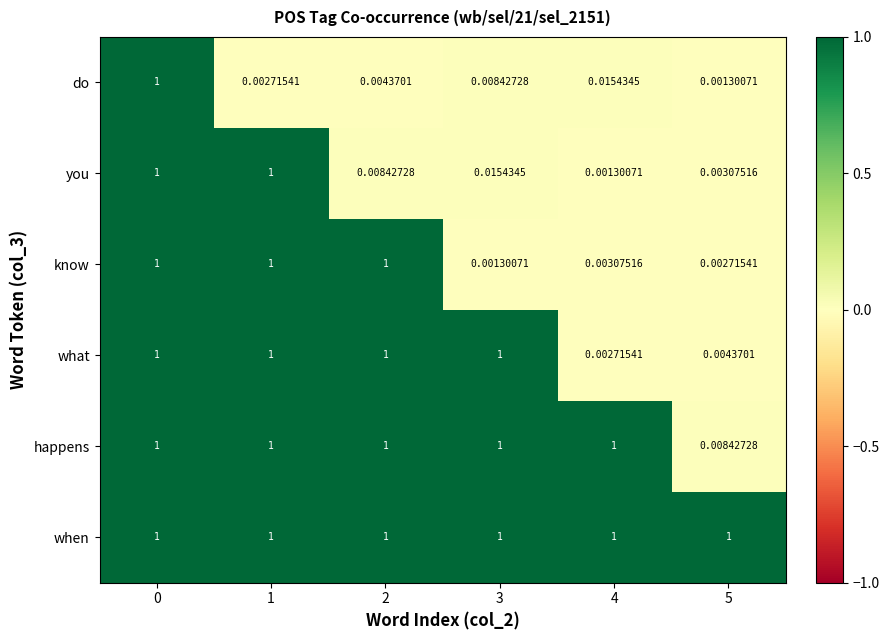

List the series in order of their overall mean, highest first.

when, happens, what, know, you, do